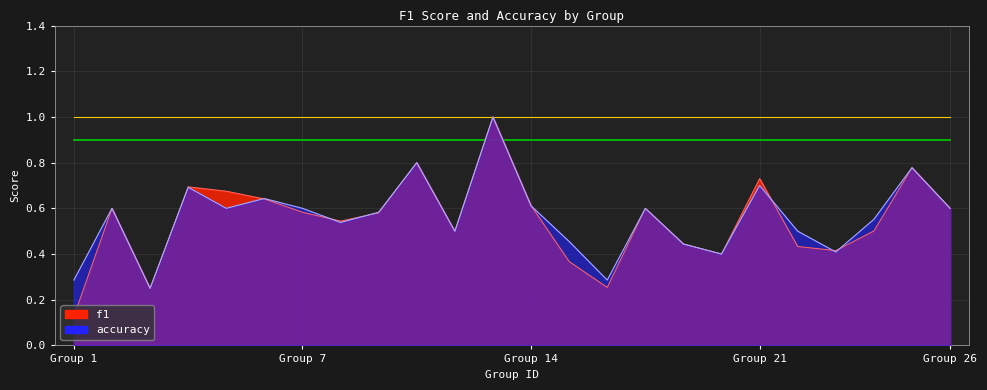

How many data points does each series have?

24